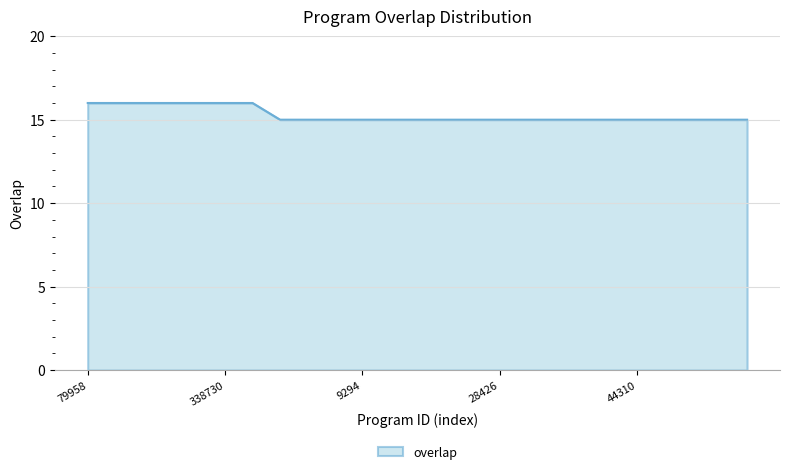

What is the maximum value shown in the chart?

16